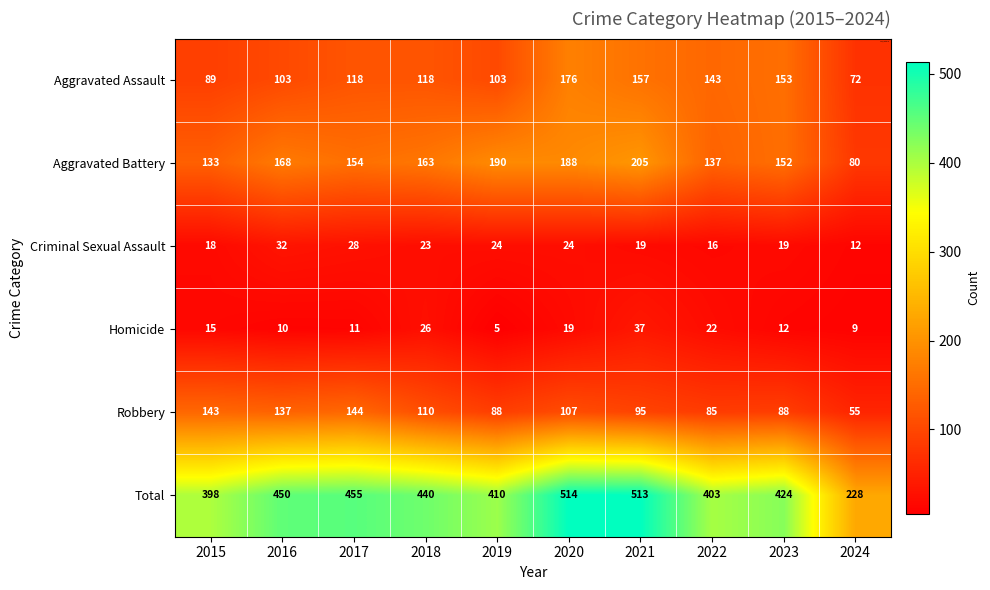

What is the greatest value displayed?

514